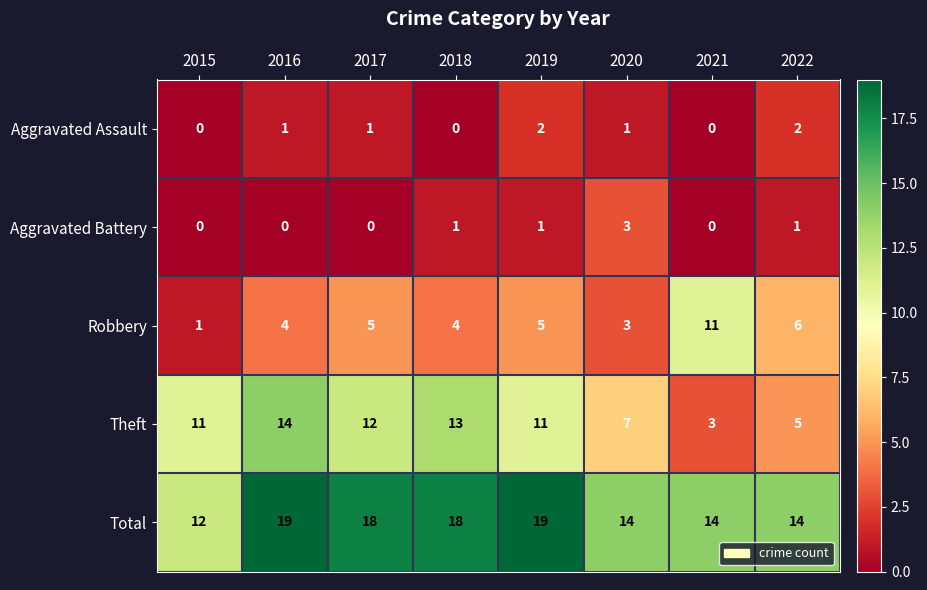

Which series changed the most between 2015 and 2021?

Robbery